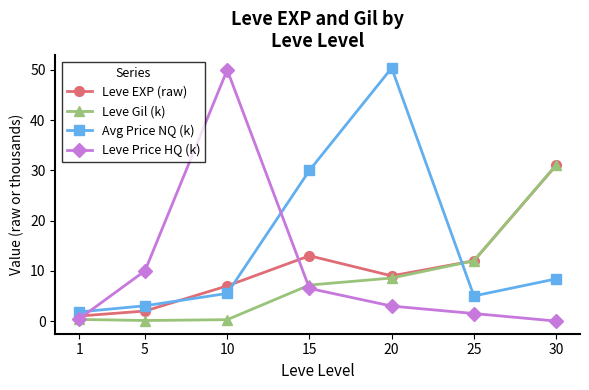

Rank the categories by Avg Price NQ (k) value from highest to lowest.

20, 15, 30, 10, 25, 5, 1